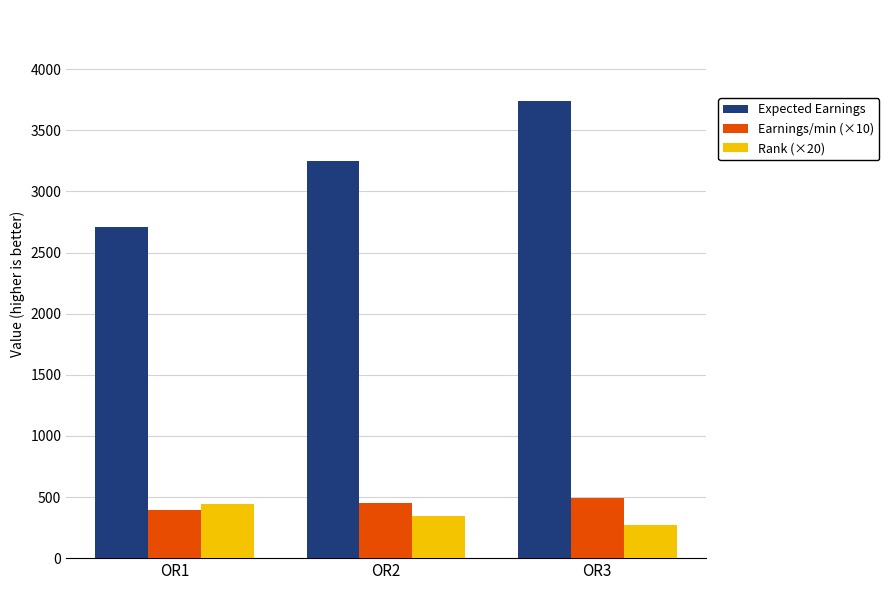

Is it true that Rank (×20) equals 441.8 at OR1?

True